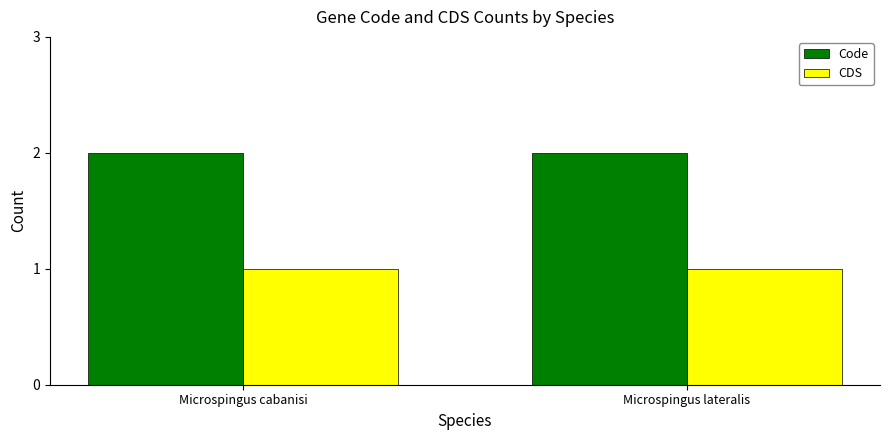

The CDS series shows 1 at Microspingus cabanisi. True or false?

True